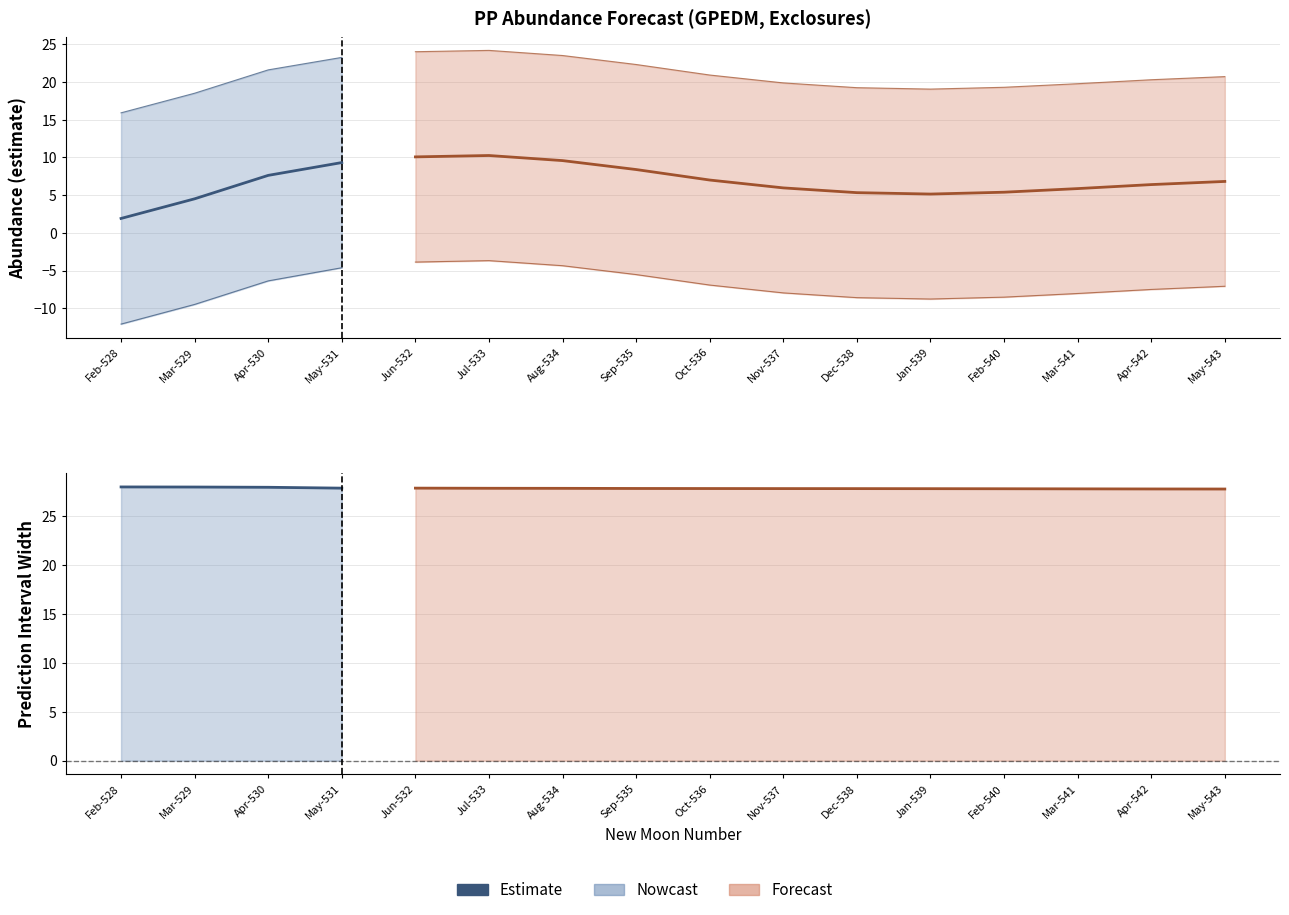

Does the chart display data point markers on the line(s)?

No